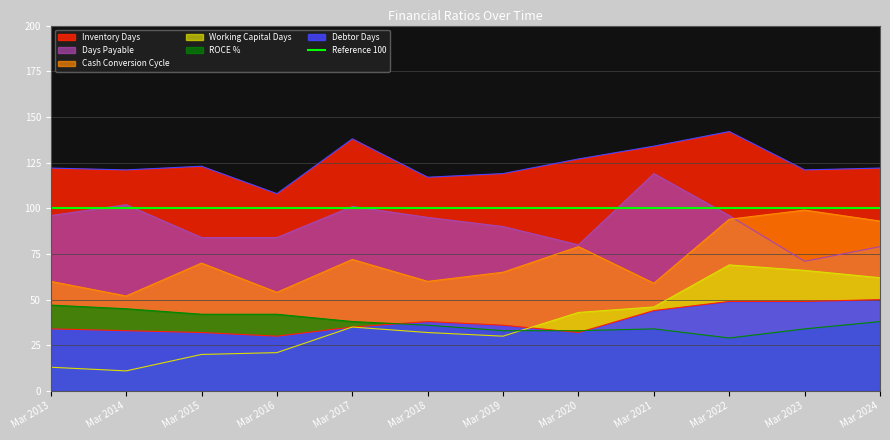

The Days Payable series shows 19 at Mar 2023. True or false?

False